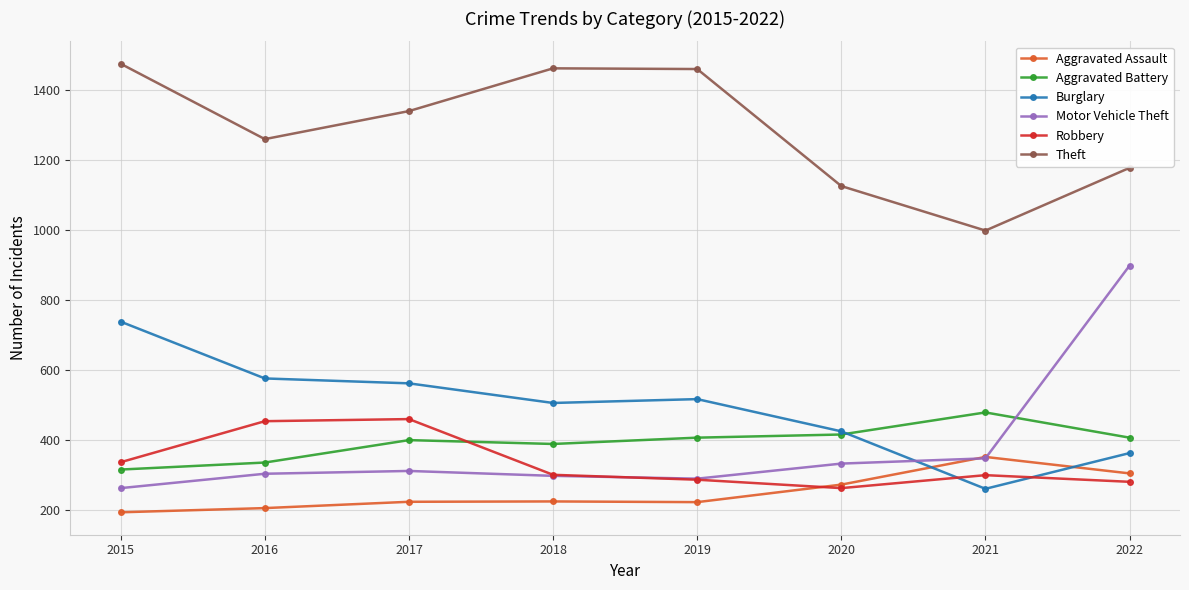

Between 2018 and 2020, which series saw the biggest shift?

Theft